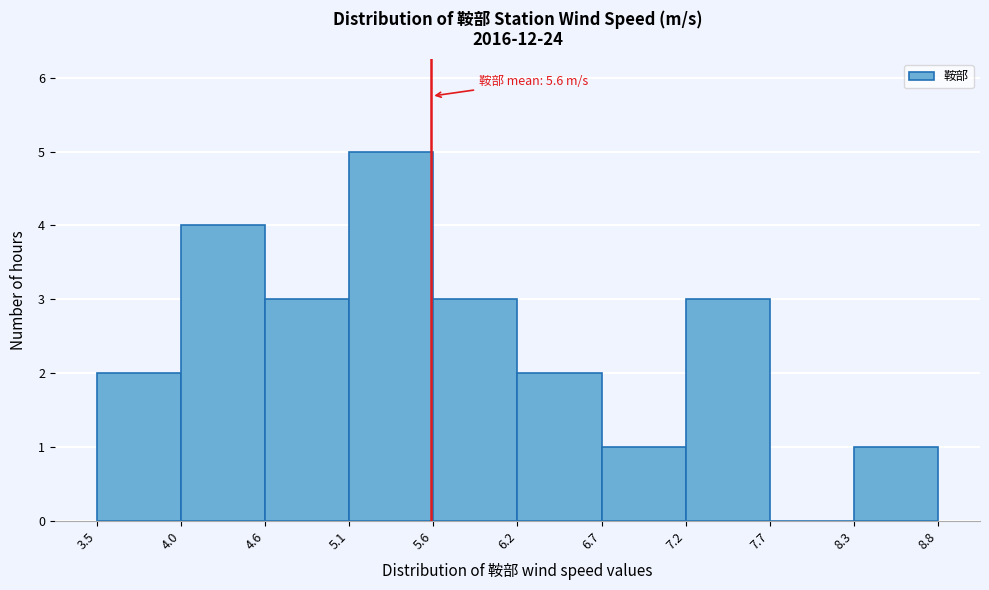

Over which range of the x-axis is the bar tallest?

5.1 to 5.6